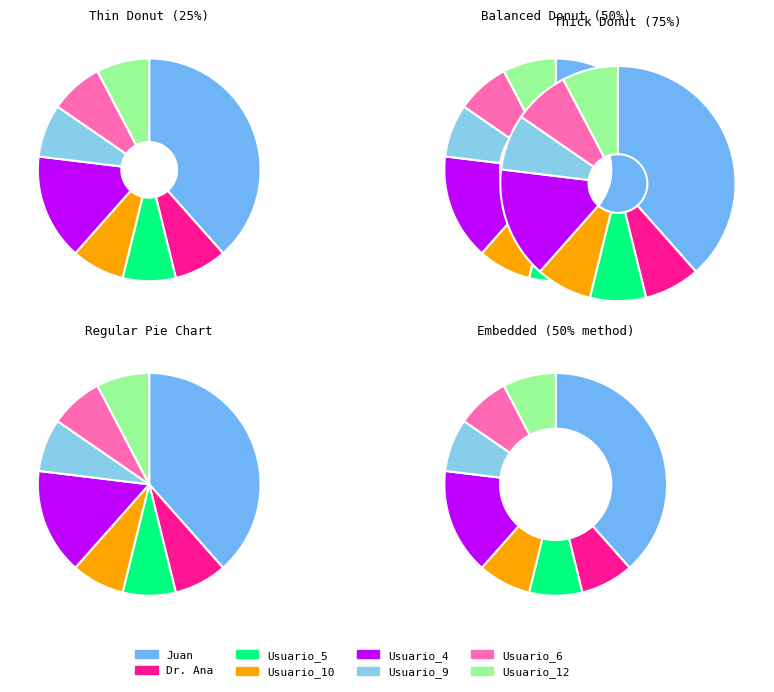

Is there any slice that represents more than half of the pie?

No